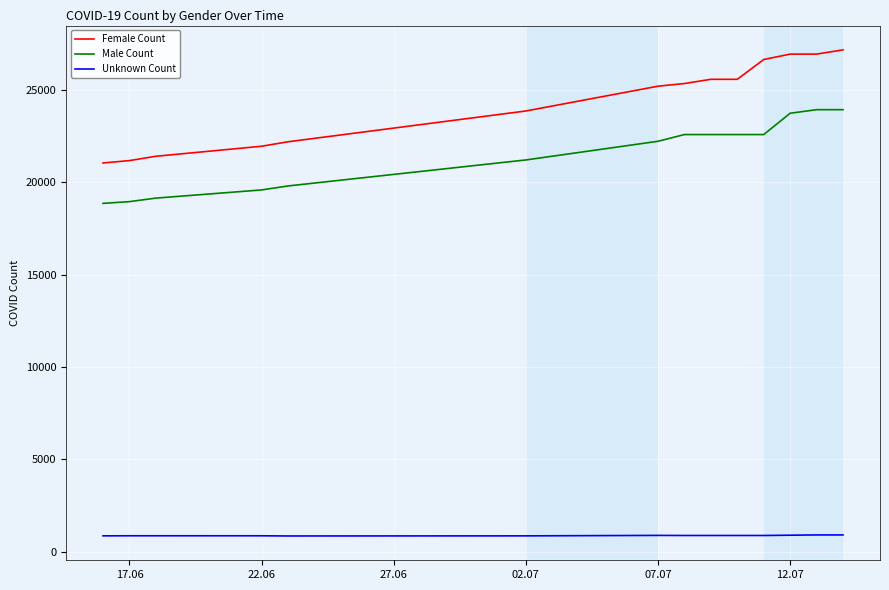

What is the difference between the maximum and minimum values in the Female Count series?

6126